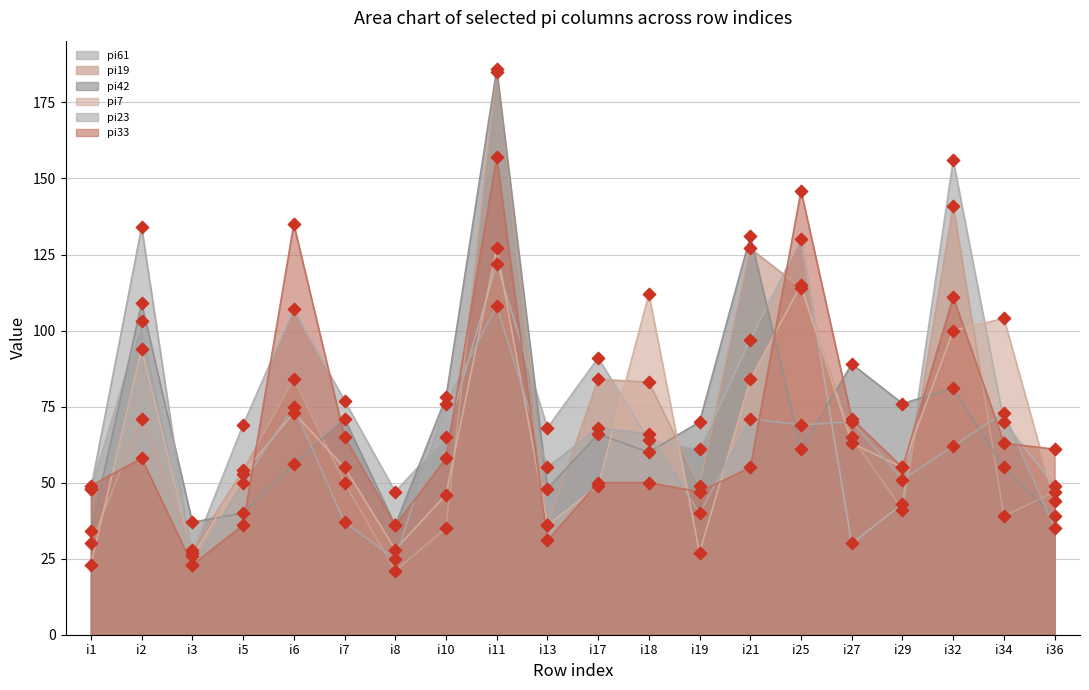

What is the total value across all series at i8?

193